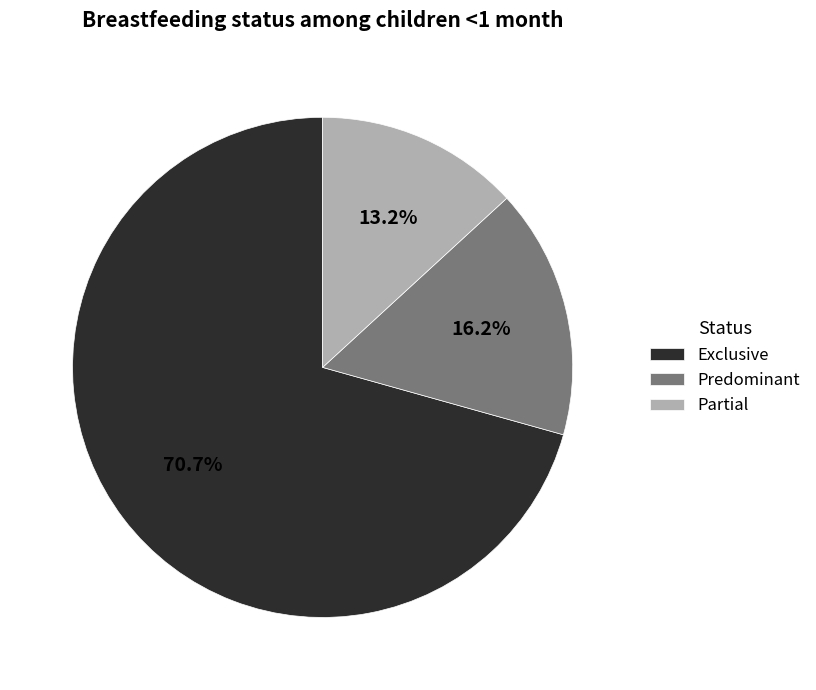

Which has a higher value, Predominant or Partial?

Predominant